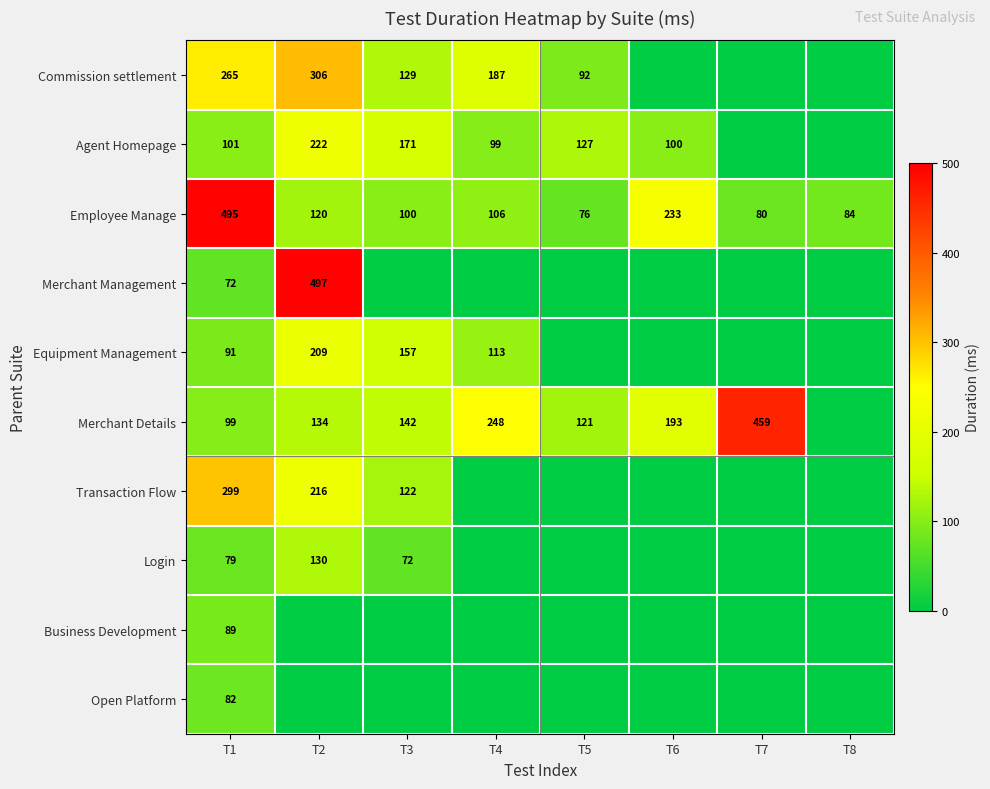

What is the difference between the Equipment Management values at T4 and T3?

44